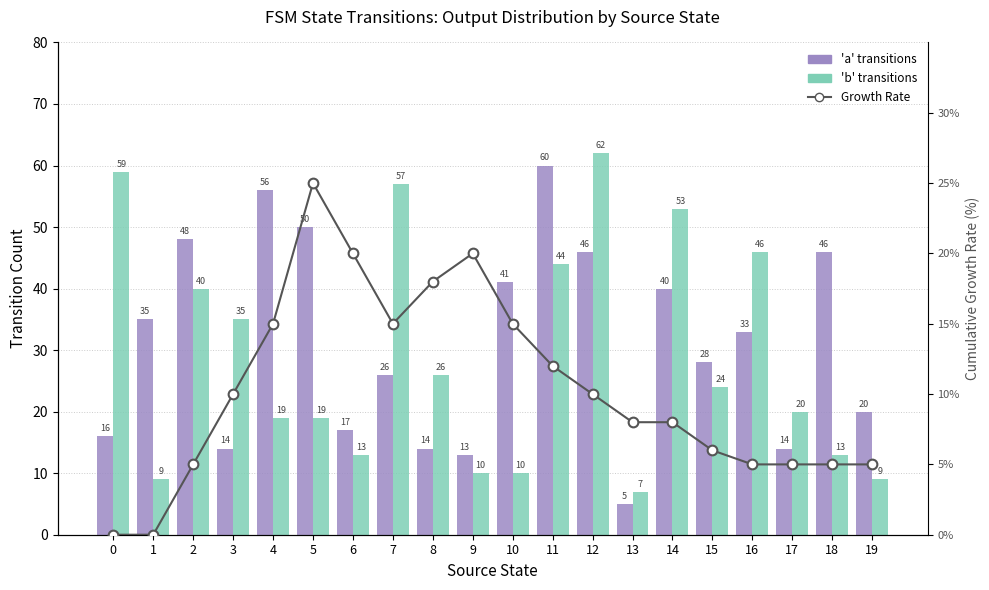

How many values in Growth Rate are above zero?

18